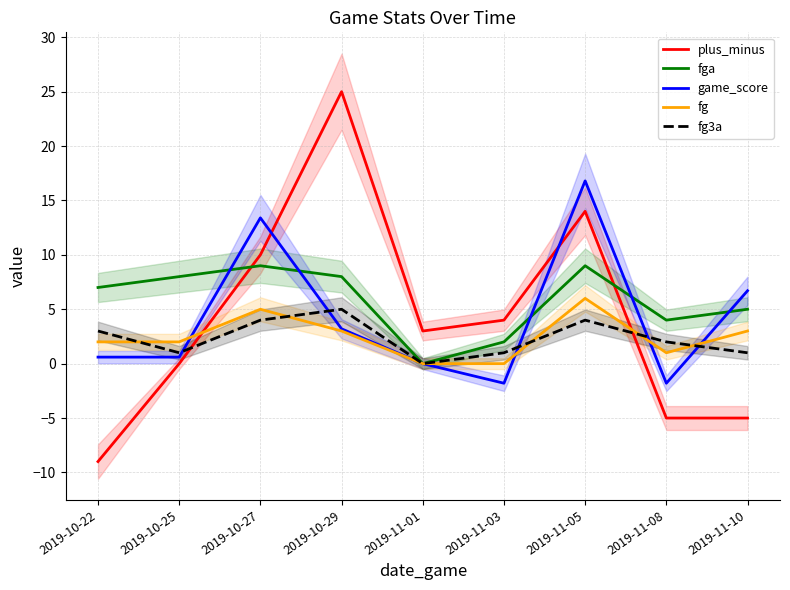

True or false: fg3a and fg intersect in this chart.

True